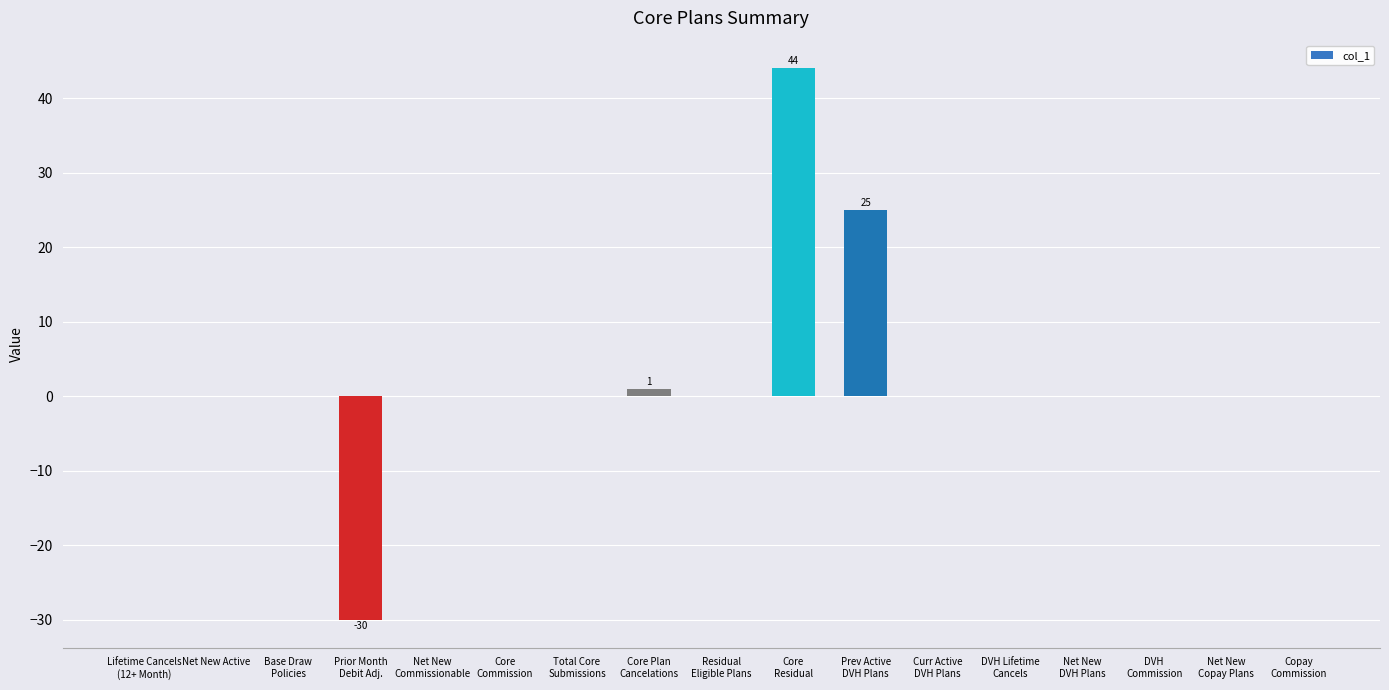

The value at Core Plan
Cancelations is 1. True or false?

True